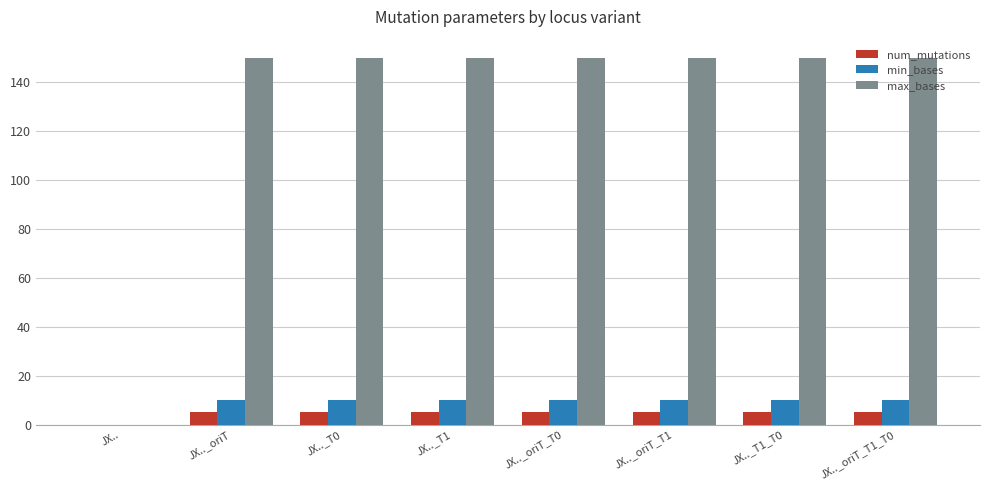

What are all the series names shown in the legend?

num_mutations, min_bases, max_bases